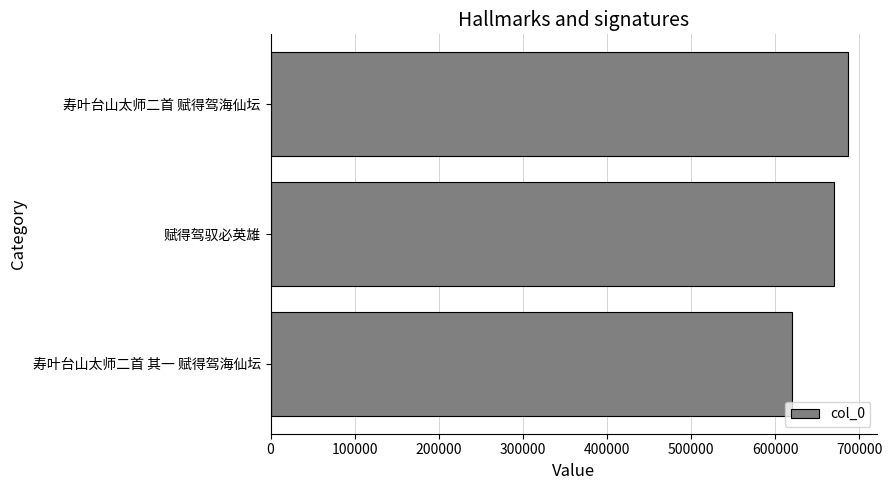

What value does the data have at 赋得驾驭必英雄, to the nearest 50?

669400